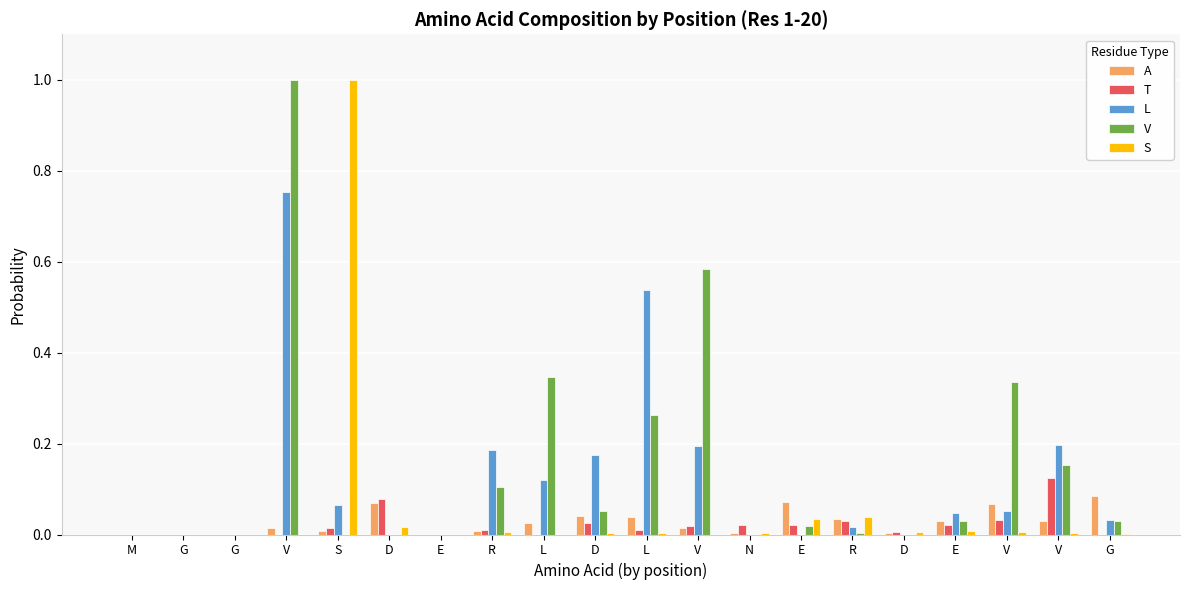

How many groups of bars are there?

20